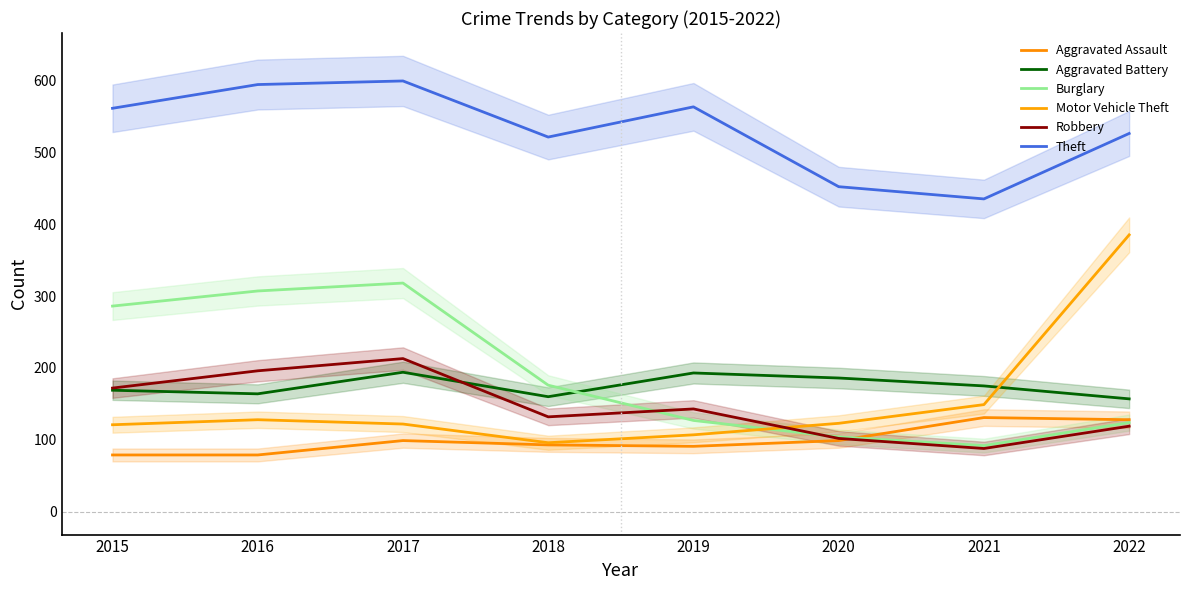

Where is the first local minimum for Theft?

2018